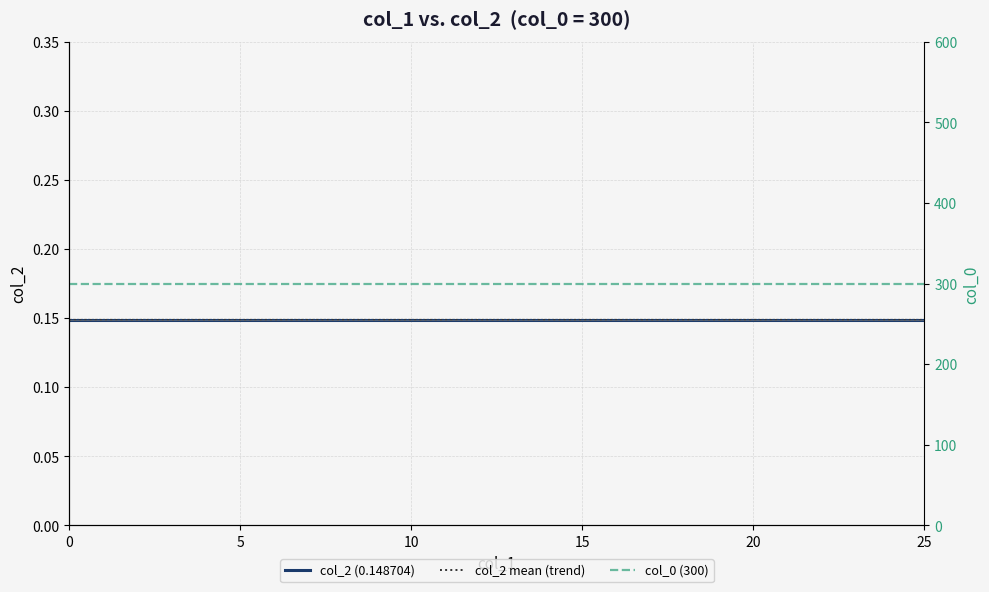

At how many categories does at least one series exceed 274?

26